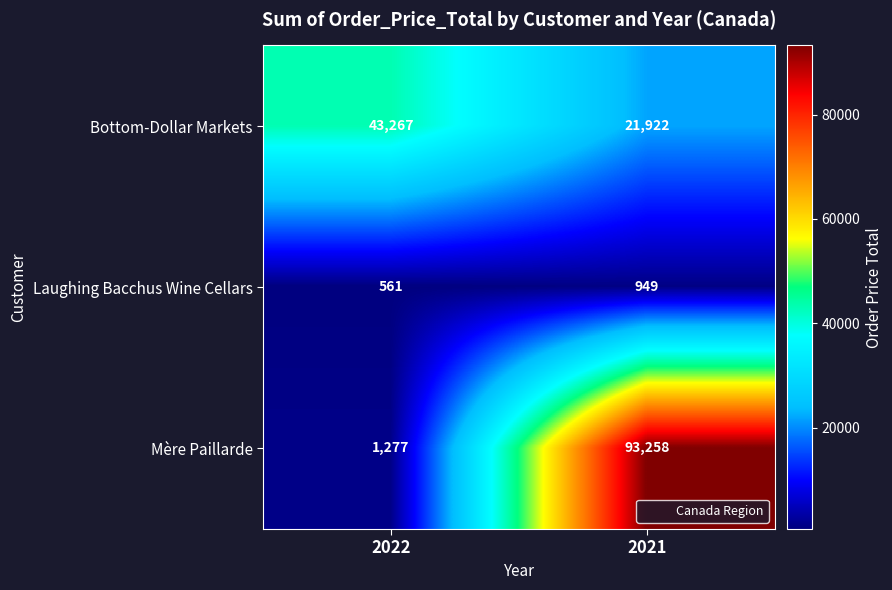

Between 2022 and 2021, which series saw the biggest shift?

Mère Paillarde